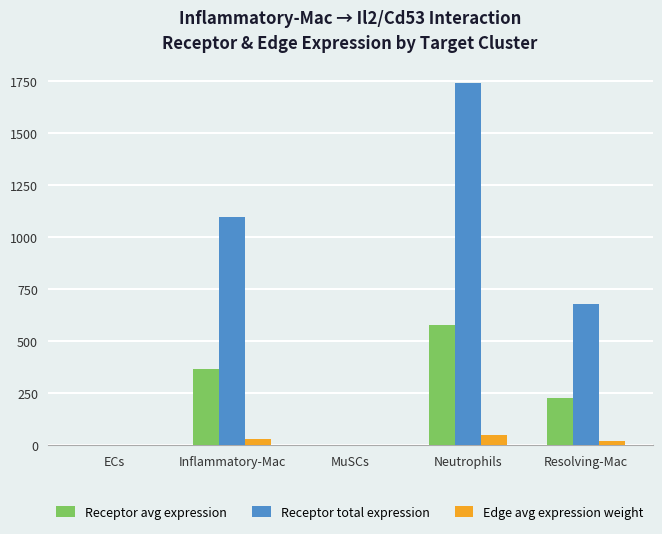

The value of Receptor avg expression at Resolving-Mac is 353.0. True or false?

False